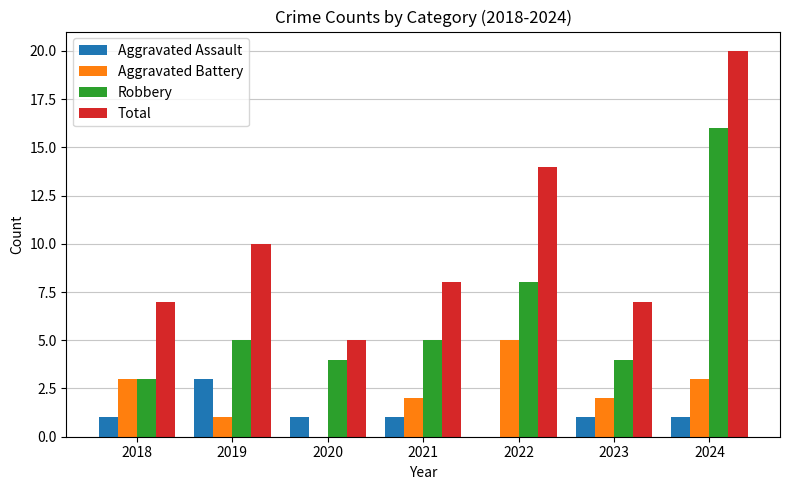

What is the total value across all series at 2018?

14